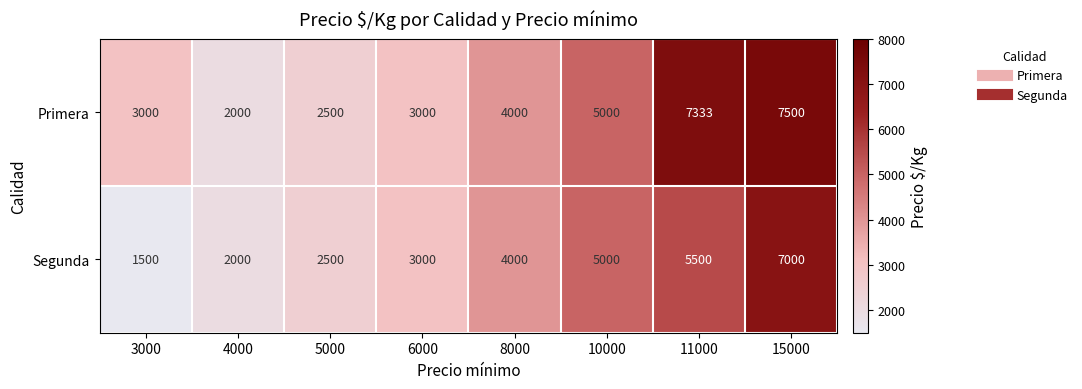

Read the Primera value at 3000.

3000